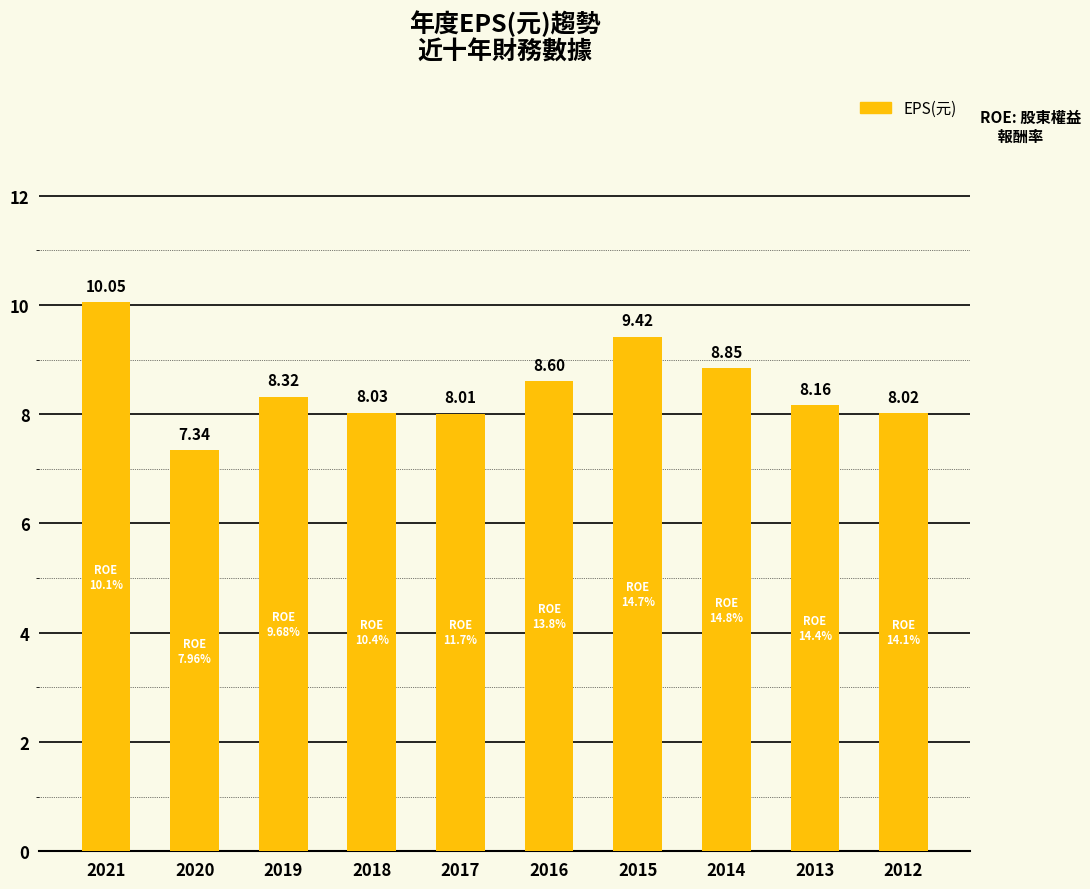

List the labels in order of value, largest first.

2021, 2015, 2014, 2016, 2019, 2013, 2018, 2012, 2017, 2020